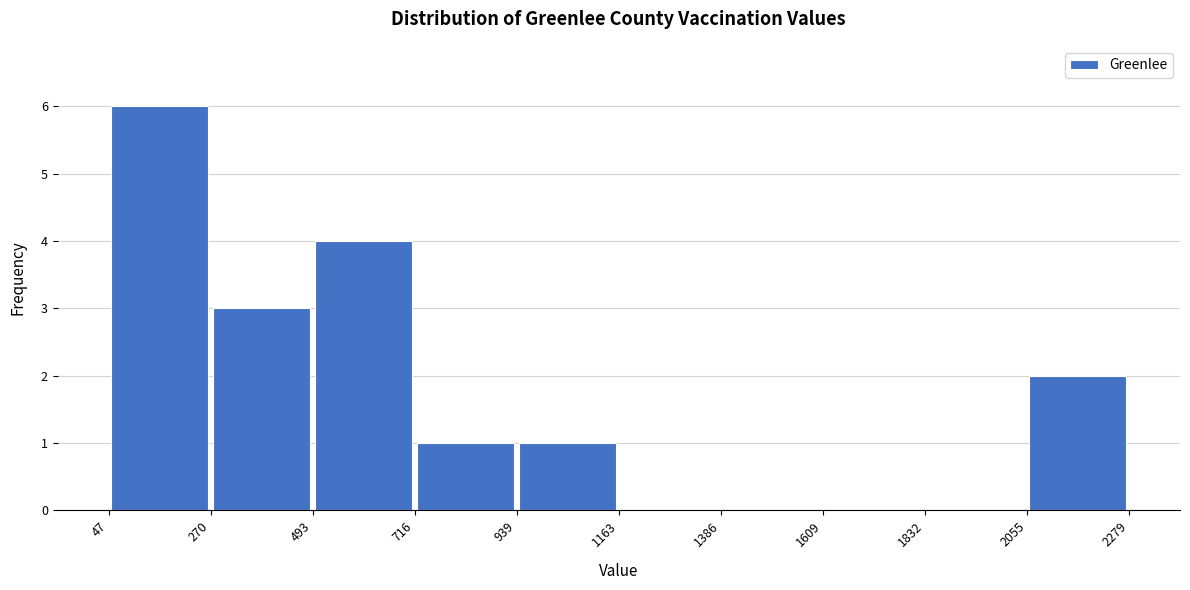

Reading left to right, list every bar in this chart as the range it spans on the x-axis followed by its height. The values are not printed on the chart, so give them approximately, as read against the axis.

47 to 270: 6
270 to 493: 3
493 to 716: 4
716 to 939: 1
939 to 1163: 1
1163 to 1386: 0
1386 to 1609: 0
1609 to 1832: 0
1832 to 2055: 0
2055 to 2279: 2